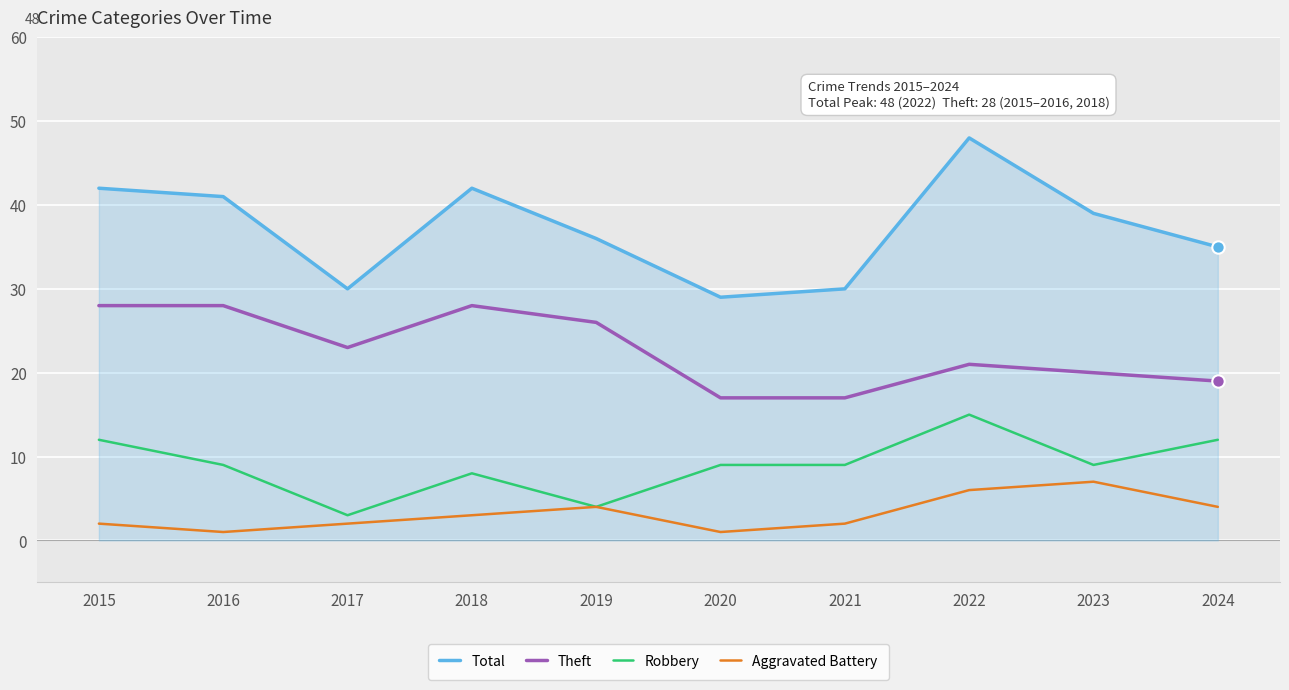

What is the total value across all series at 2019?

70